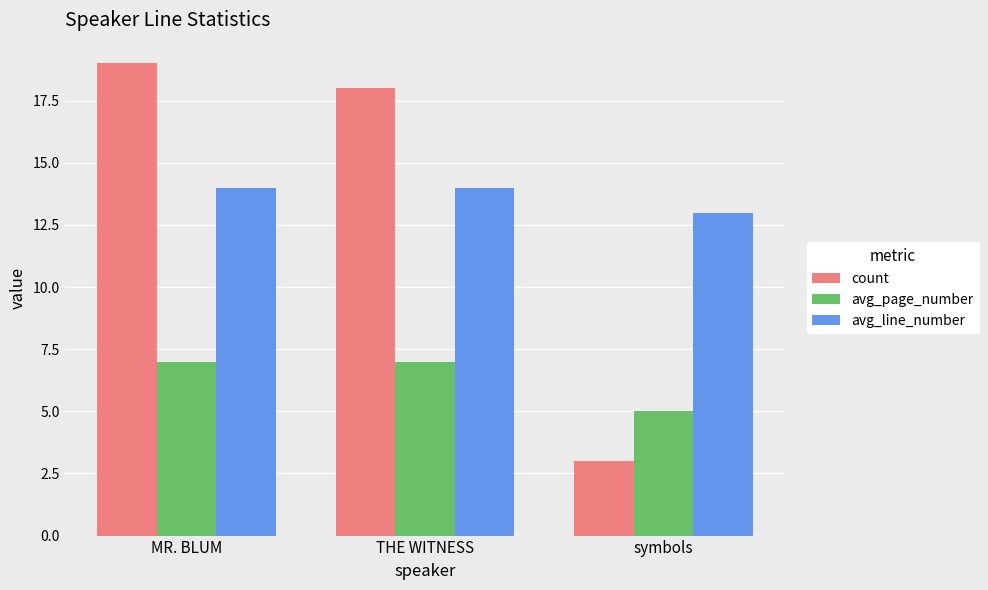

Reading left to right, list all the values displayed in this chart.

count: MR. BLUM=19	THE WITNESS=18	symbols=3
avg_page_number: MR. BLUM=7	THE WITNESS=7	symbols=5
avg_line_number: MR. BLUM=14	THE WITNESS=14	symbols=13